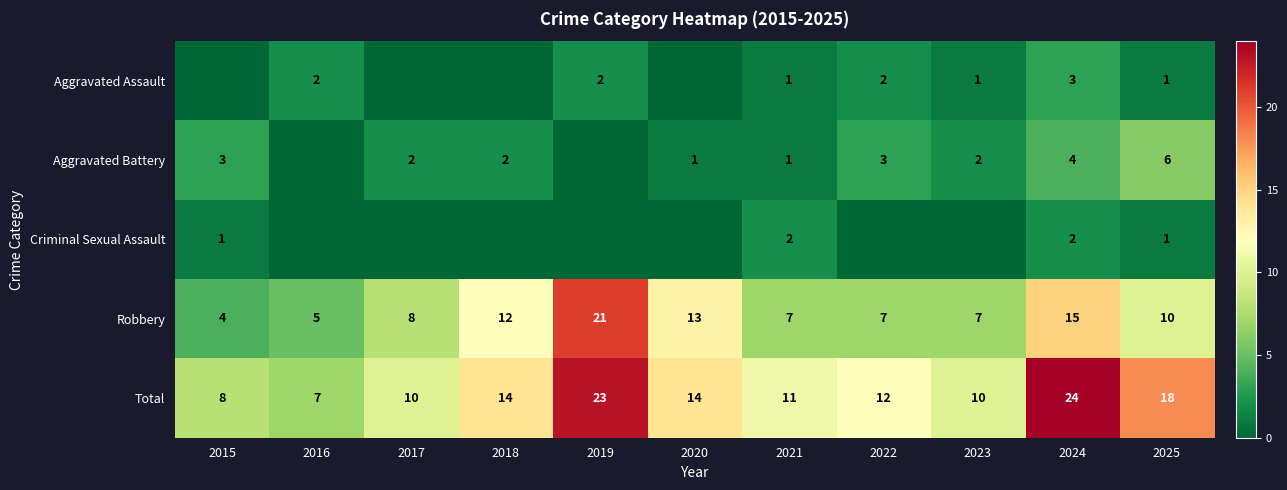

At which label does Total reach its minimum?

2016